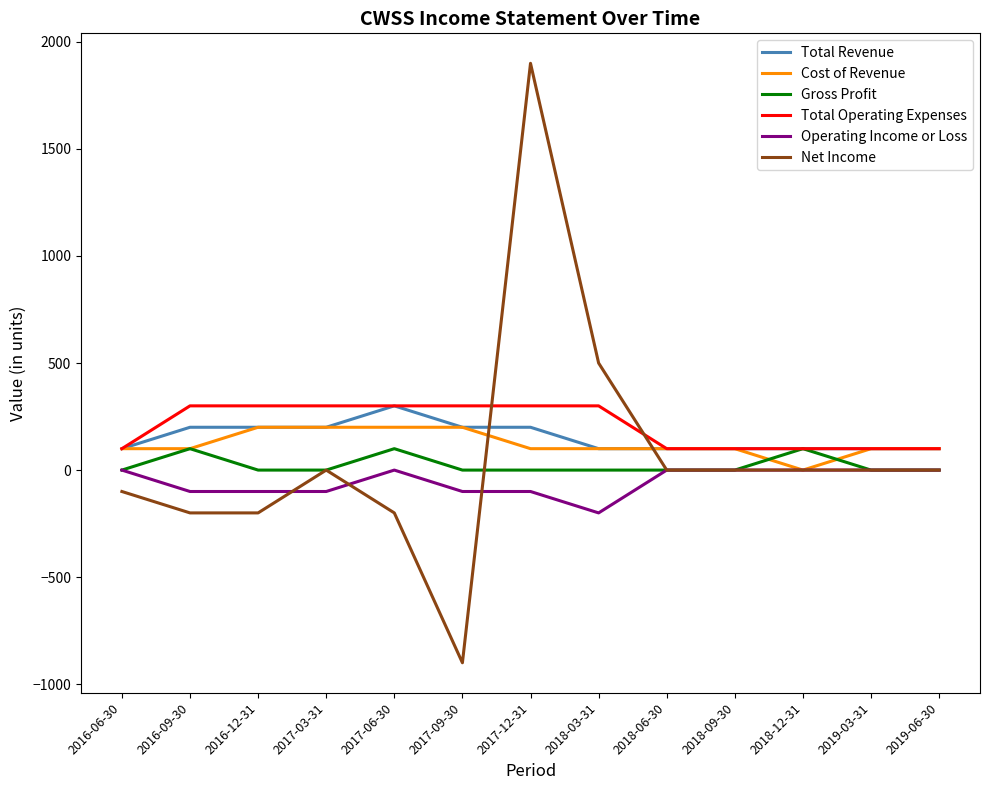

What is the minimum value for Net Income?

-900